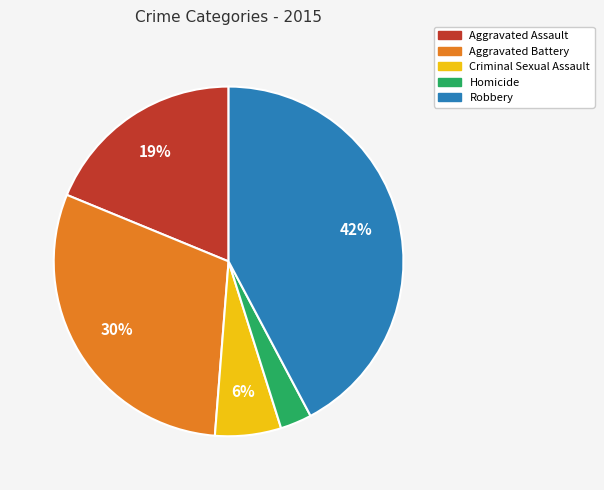

How many slices are in this pie chart?

5